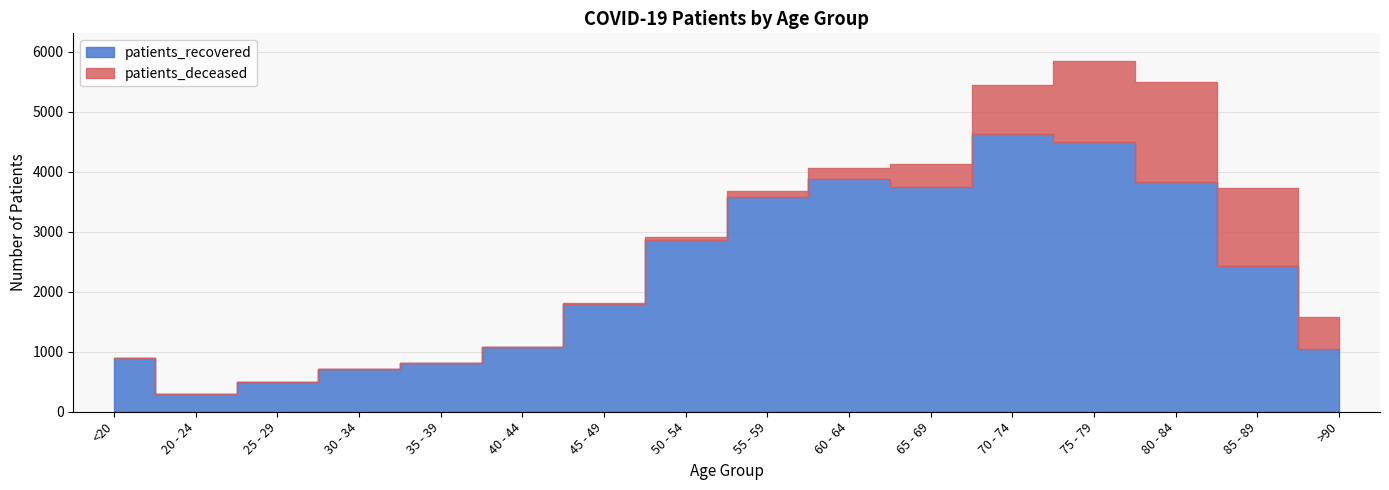

How many interior local peaks does the patients_recovered series have?

2